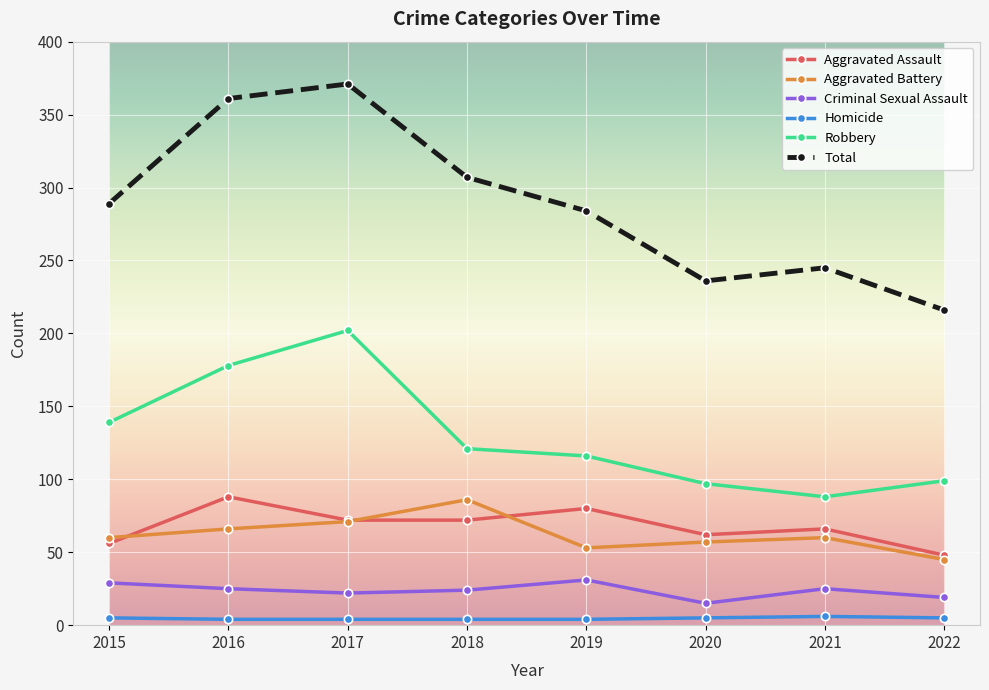

What is the value of the Total point at the 3rd from the left?

371